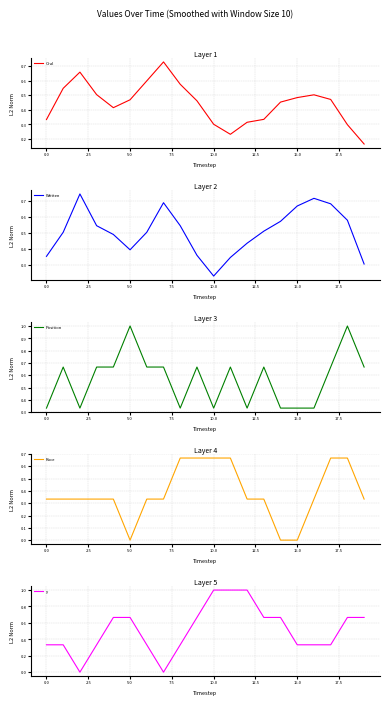

What are all the series names shown in the legend?

Oral, Written, Position, Race, y